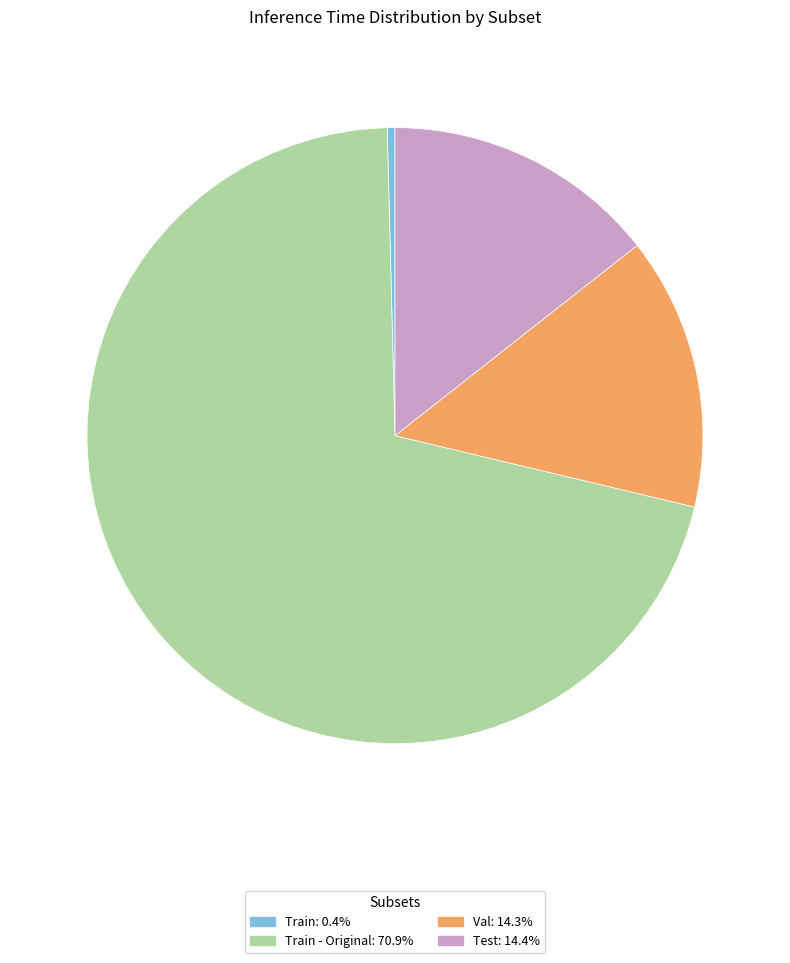

Combined, do Test: 14.4% and Val: 14.3% account for over 50%?

No